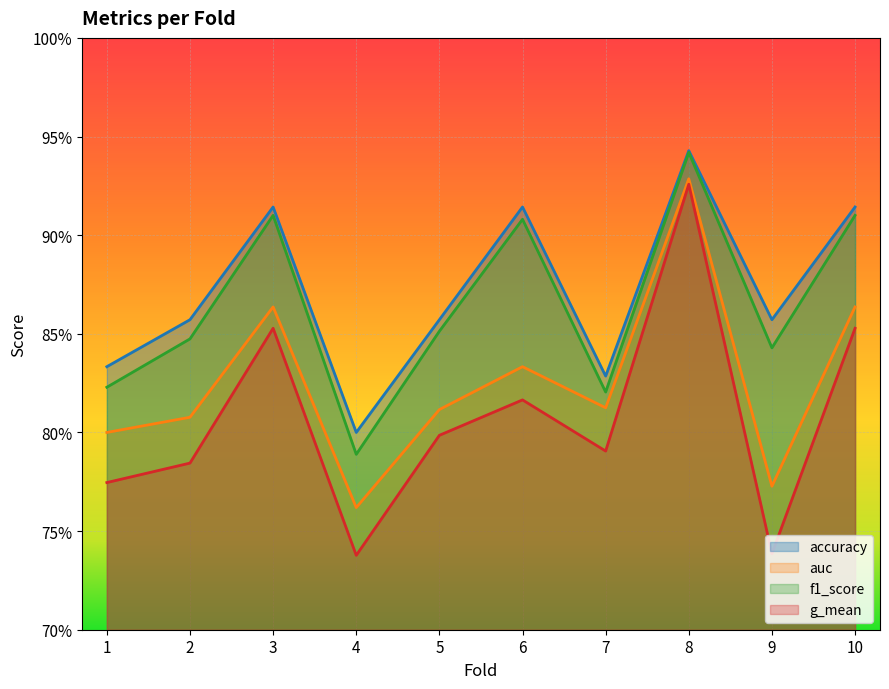

Is it true that f1_score equals 1.7 at 8?

False